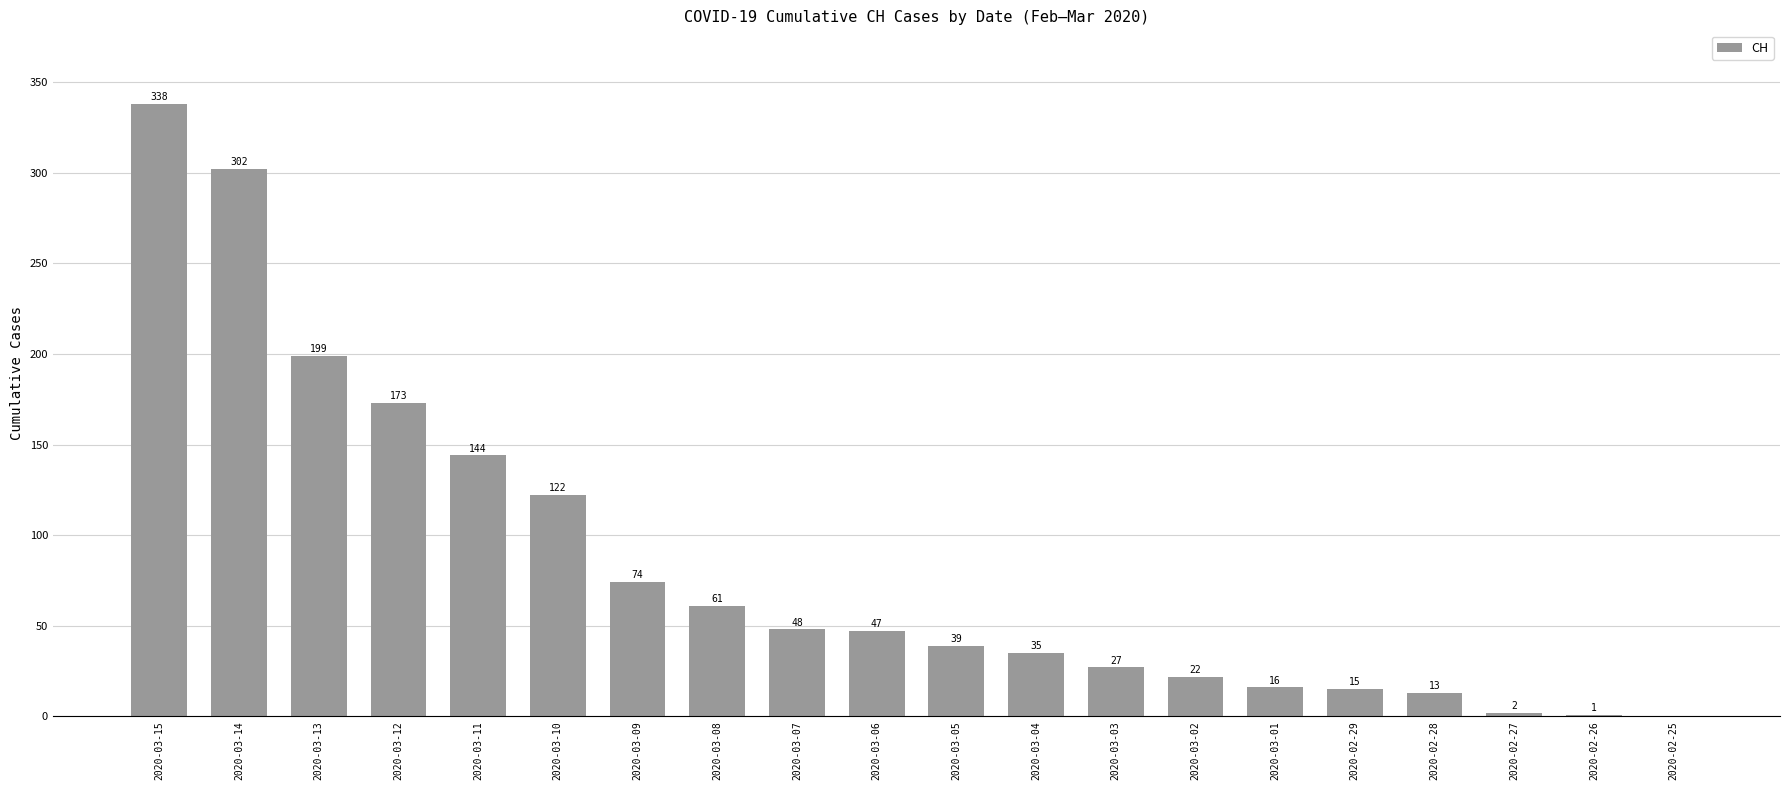

At which label does the data first exceed 47?

2020-03-15